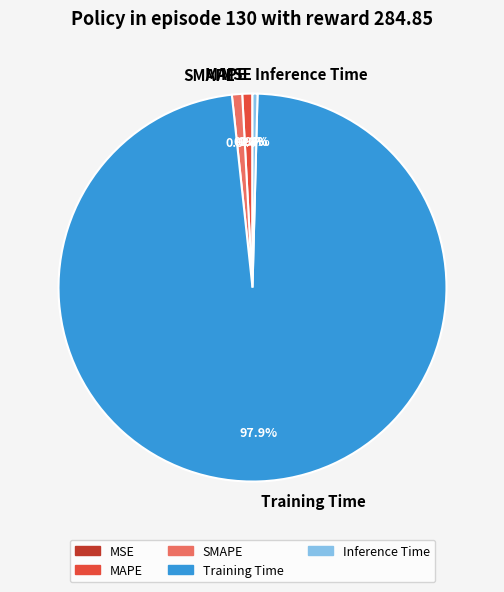

Is there any slice that represents more than half of the pie?

Yes